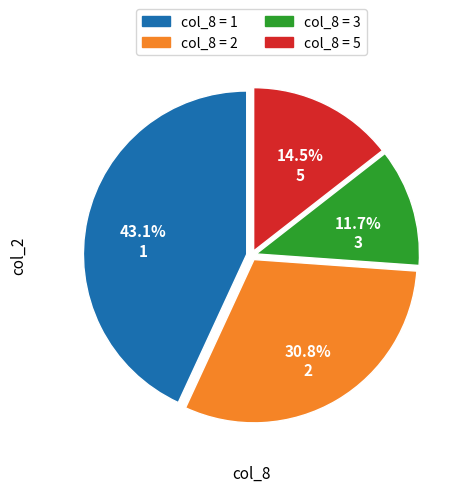

To the nearest percent, what portion does 2 represent?

31%